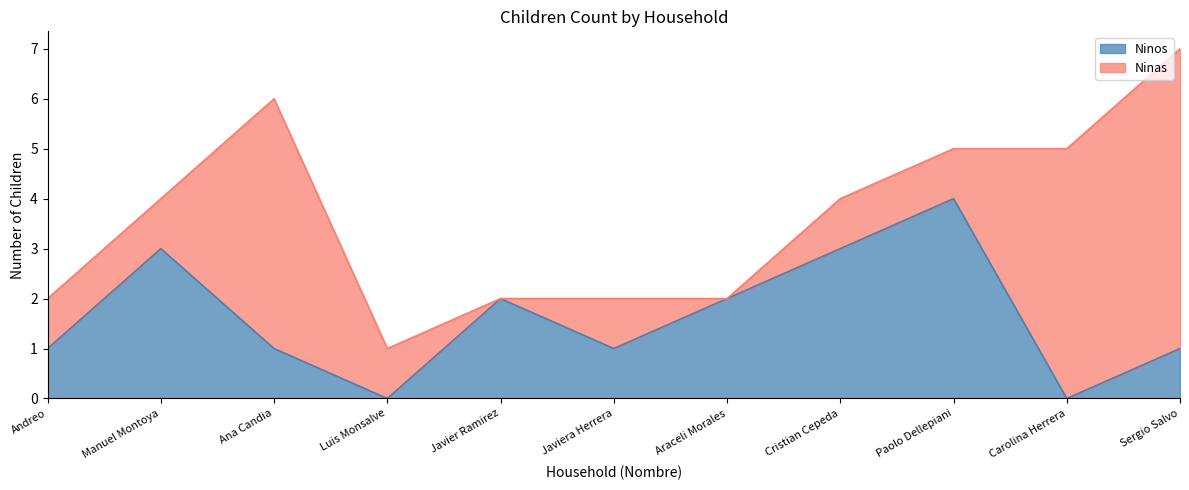

Reading left to right, what are all the values shown in this chart?

Andreo=1	Manuel Montoya=3	Ana Candia=1	Luis Monsalve=0	Javier Ramirez=2	Javiera Herrera=1	Araceli Morales=2	Cristian Cepeda=3	Paolo Dellepiani=4	Carolina Herrera=0	Sergio Salvo=1